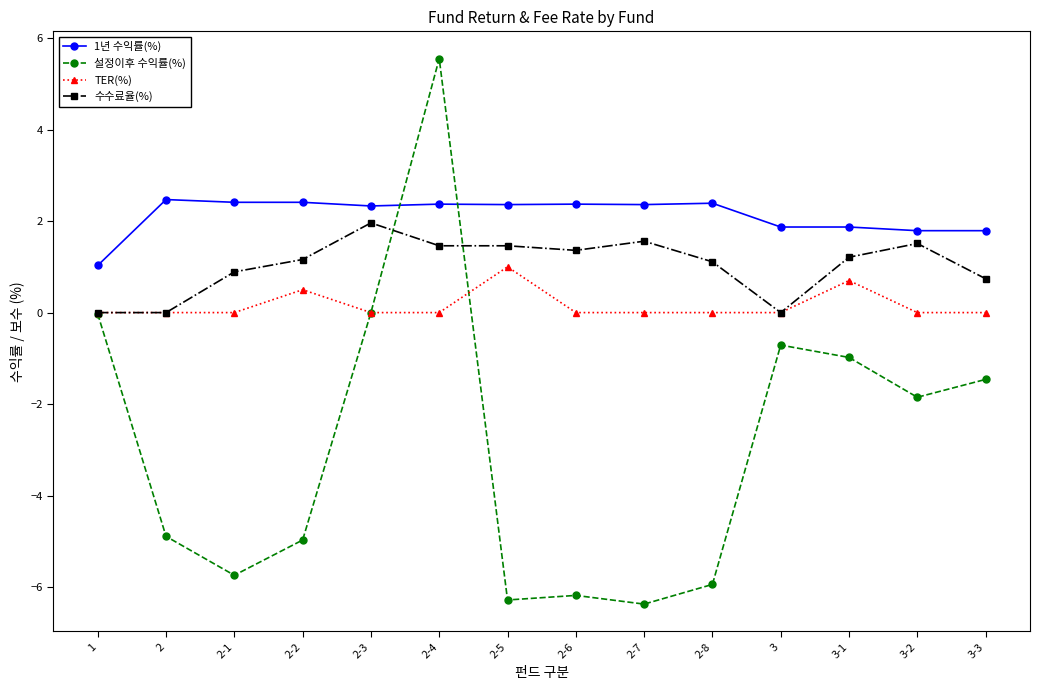

Which label corresponds to the largest value in the chart?

2-4